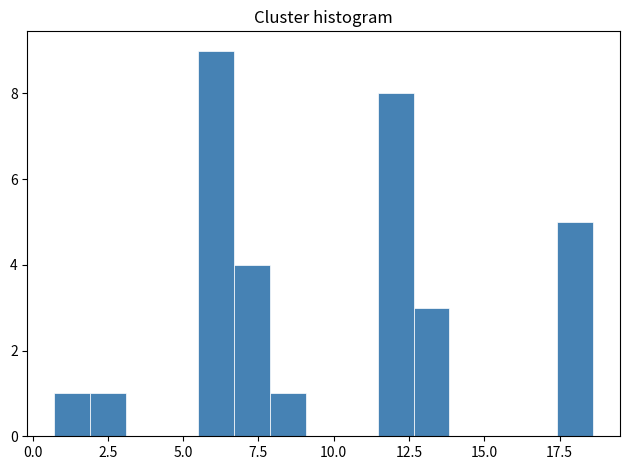

Read against the x-axis, roughly where is the centre of the tallest bar?

6.0